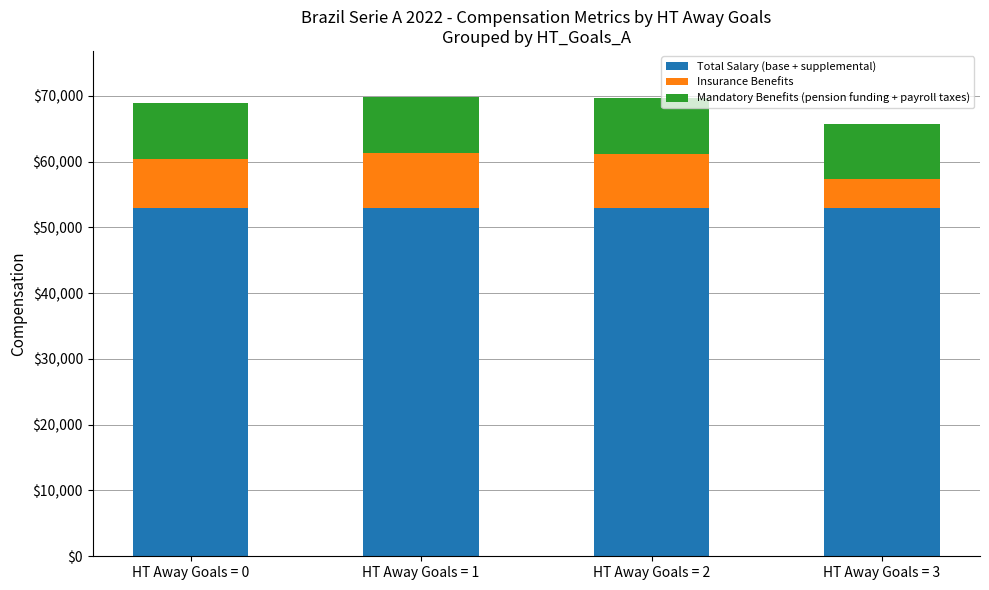

What is the total value across all series at HT Away Goals = 0?

68892.1